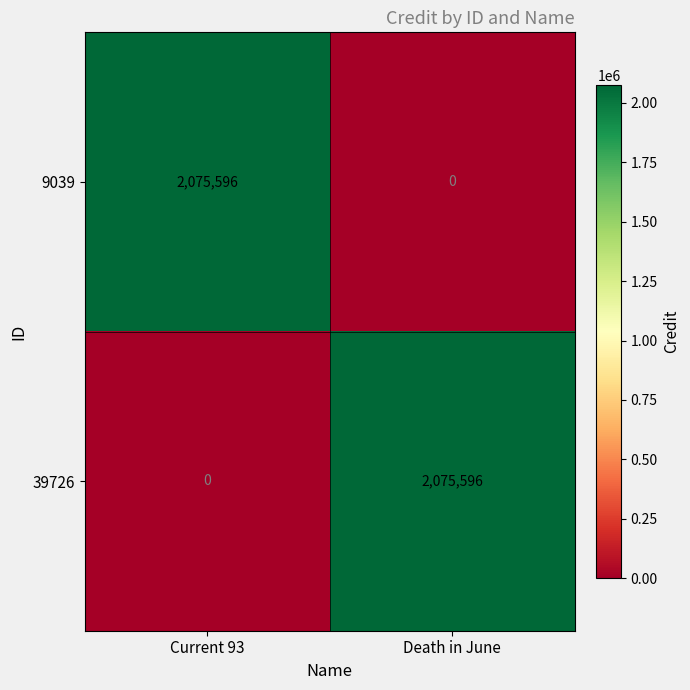

What is the sum of the 9039 values at Death in June and Current 93?

2075596